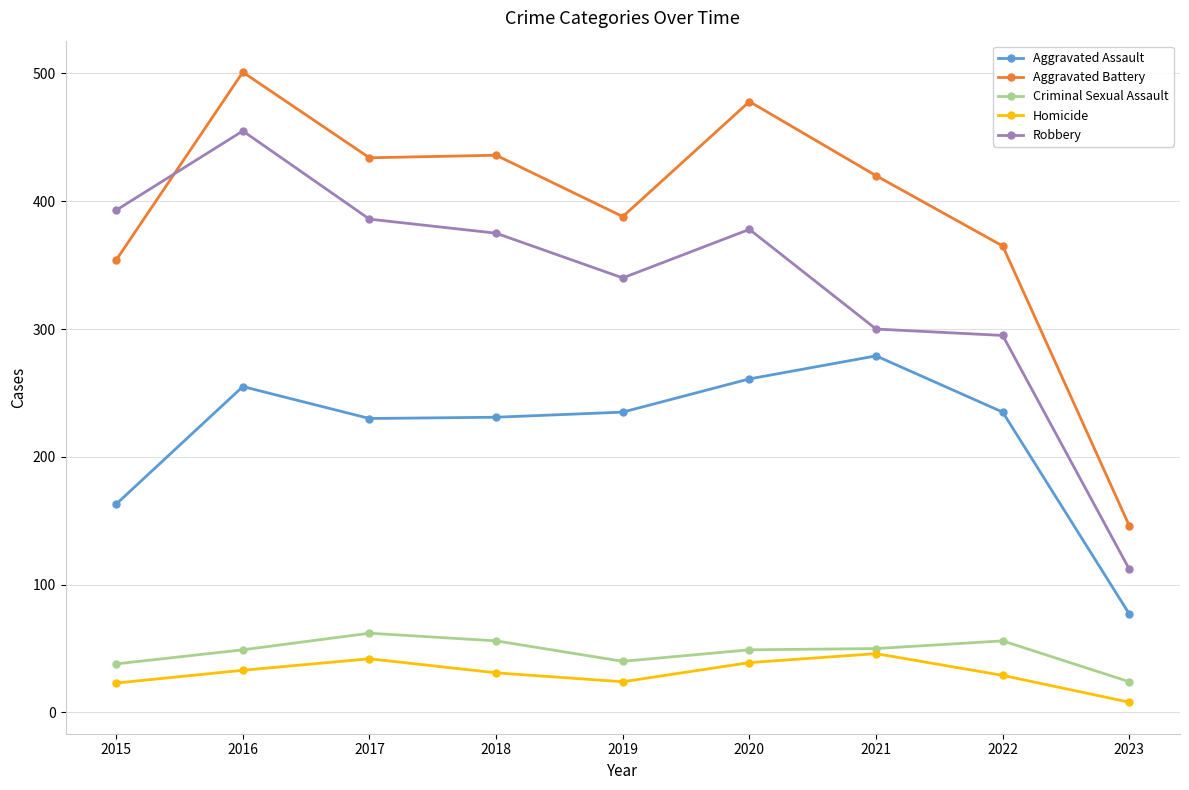

How many lines are shown in the chart?

5